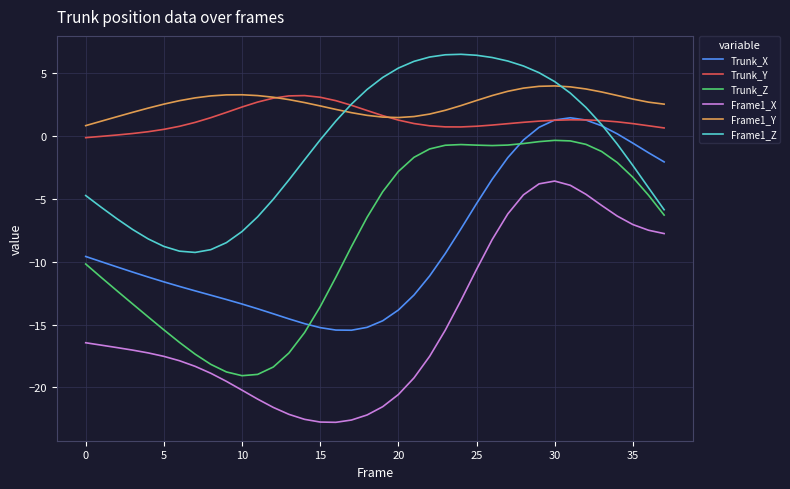

True or false: Frame1_X and Frame1_Z cross at least once.

False